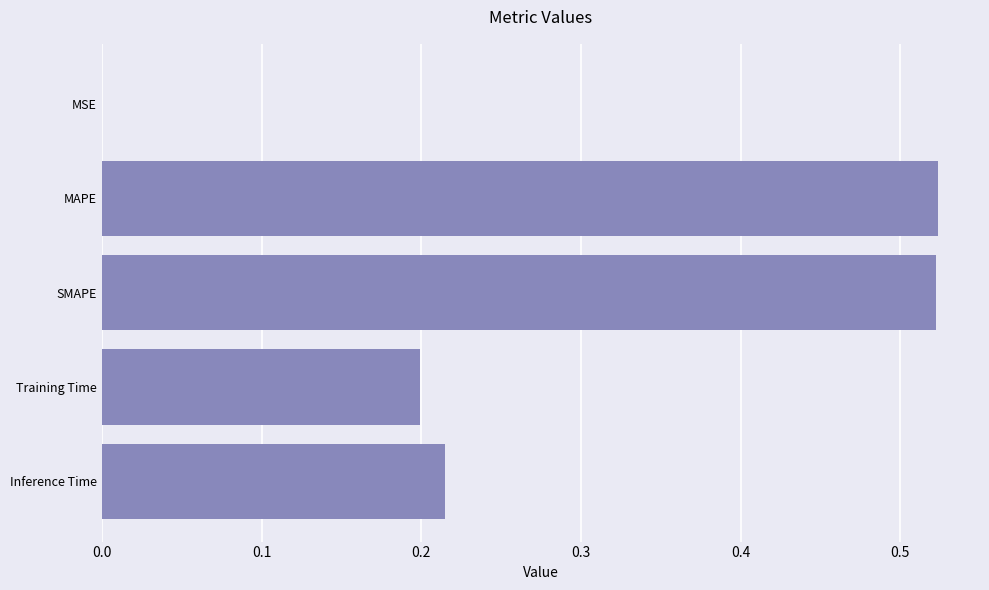

Which has a higher value, Training Time or MAPE?

MAPE